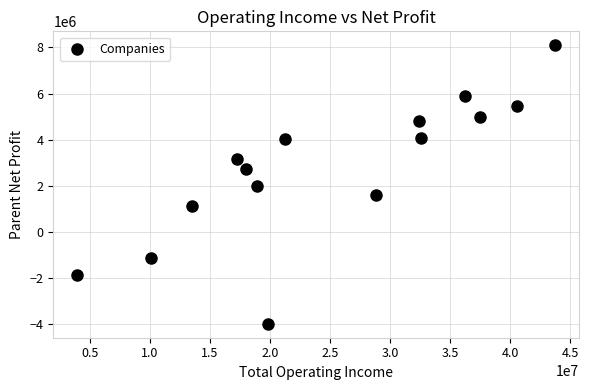

What is the range of X values (max minus min)?

39762130.8